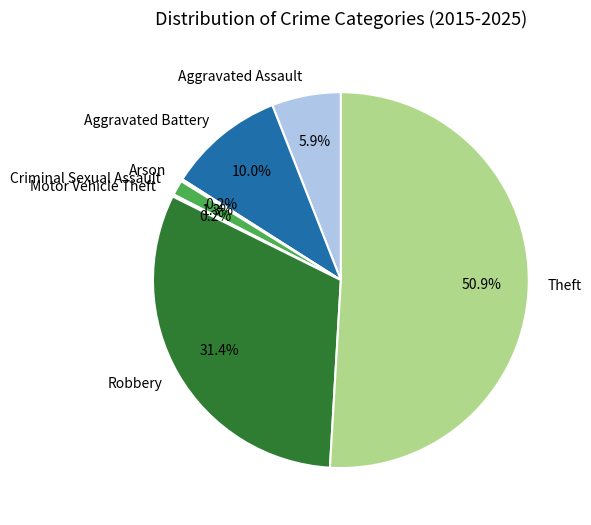

Does Theft account for over 50% of the chart?

Yes